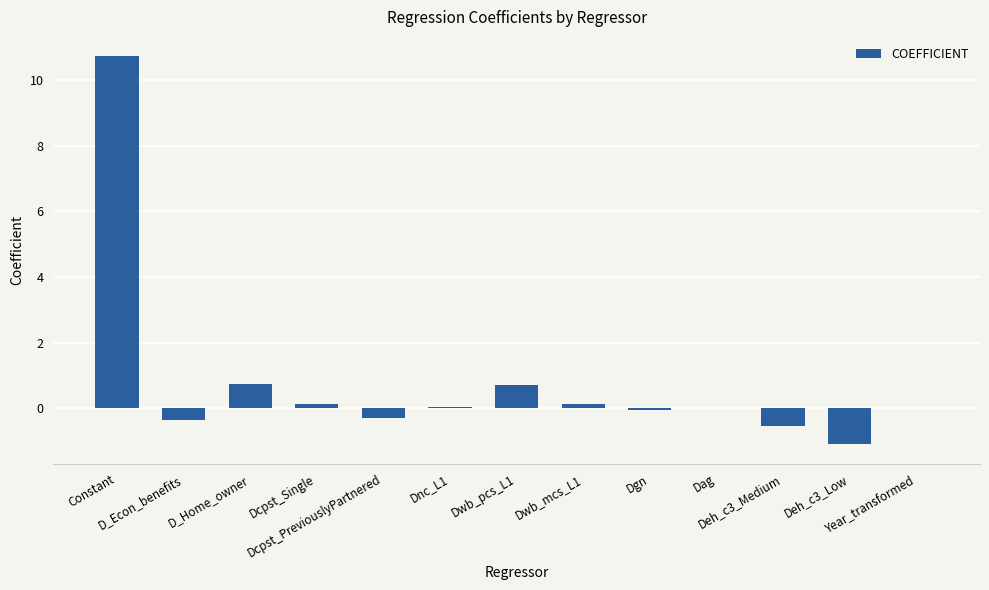

How many data points does each series have?

13